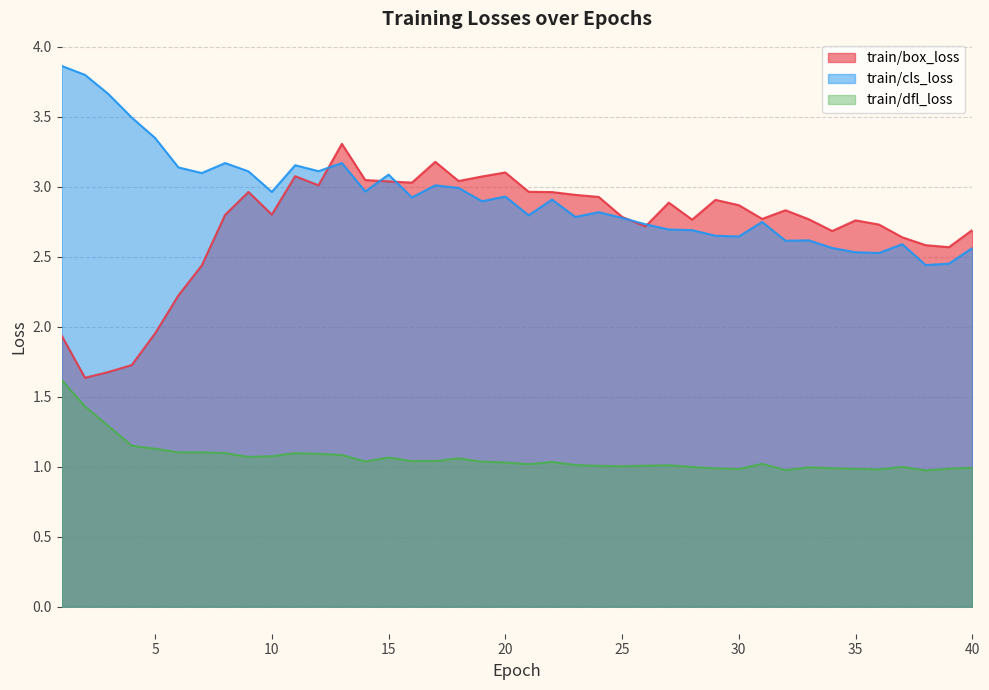

Which series has the largest range (max minus min)?

train/box_loss